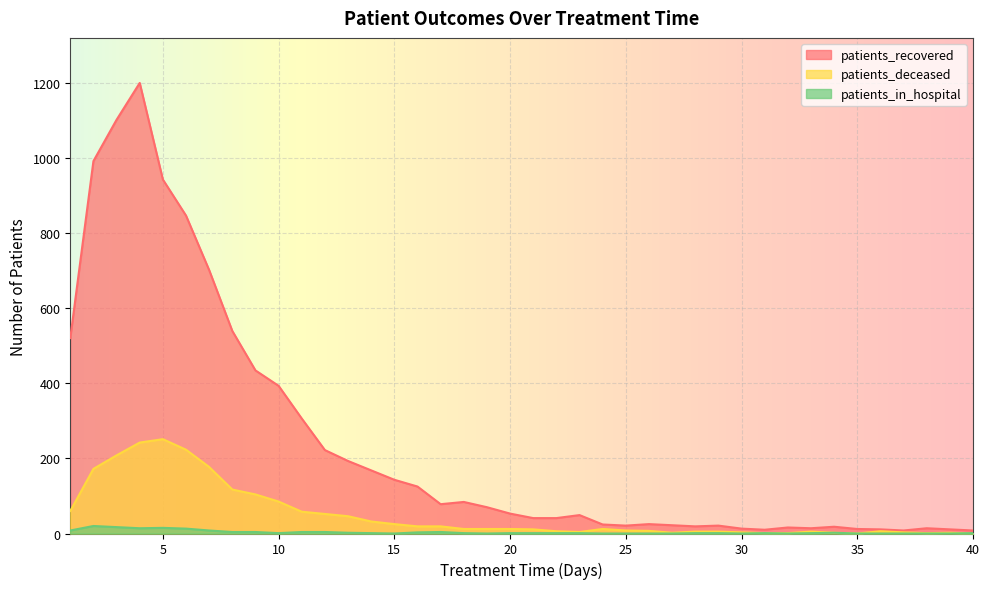

Rank the series at 18 from highest to lowest value.

patients_recovered, patients_deceased, patients_in_hospital